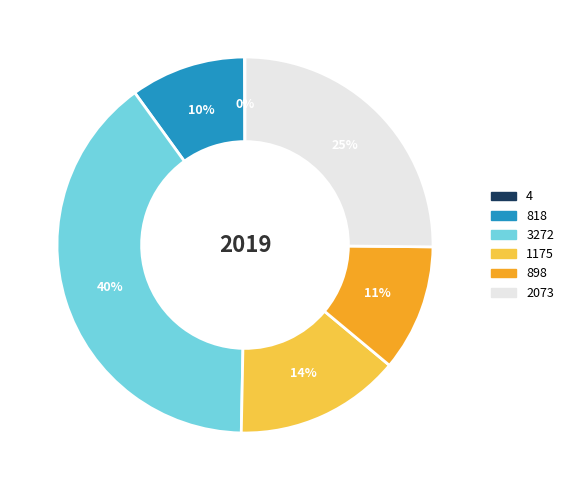

Which slice is the largest?

3272